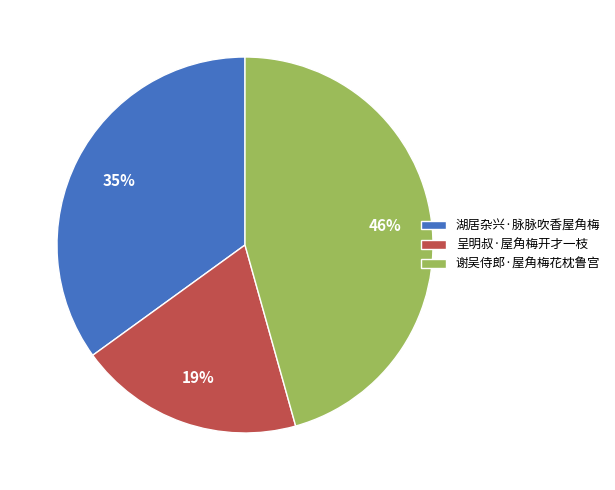

To the nearest percent, what is the difference between the 湖居杂兴·脉脉吹香屋角梅 and 呈明叔·屋角梅开才一枝 slice percentages?

16%